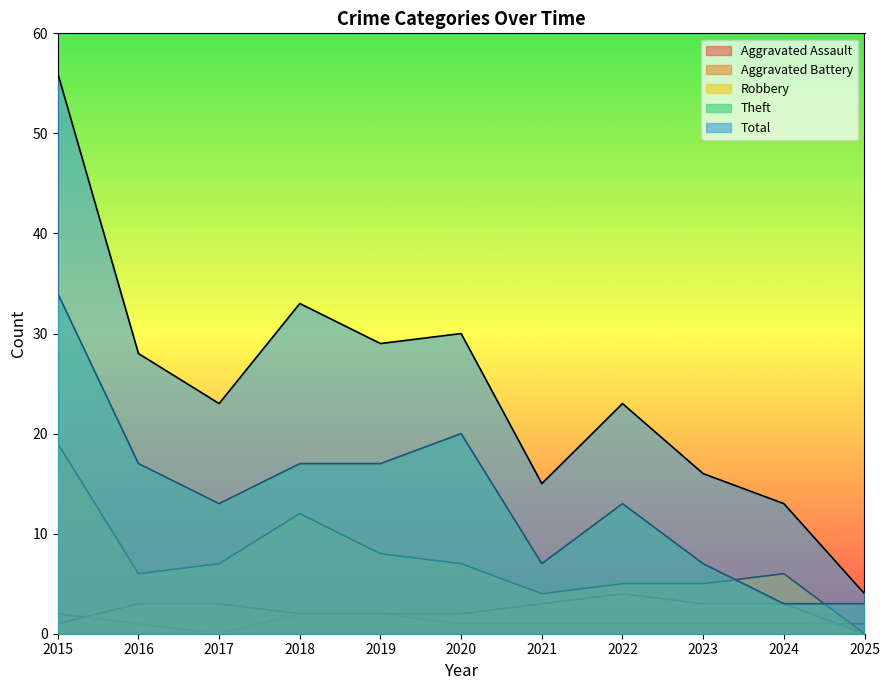

True or false: Robbery and Total cross at least once.

False